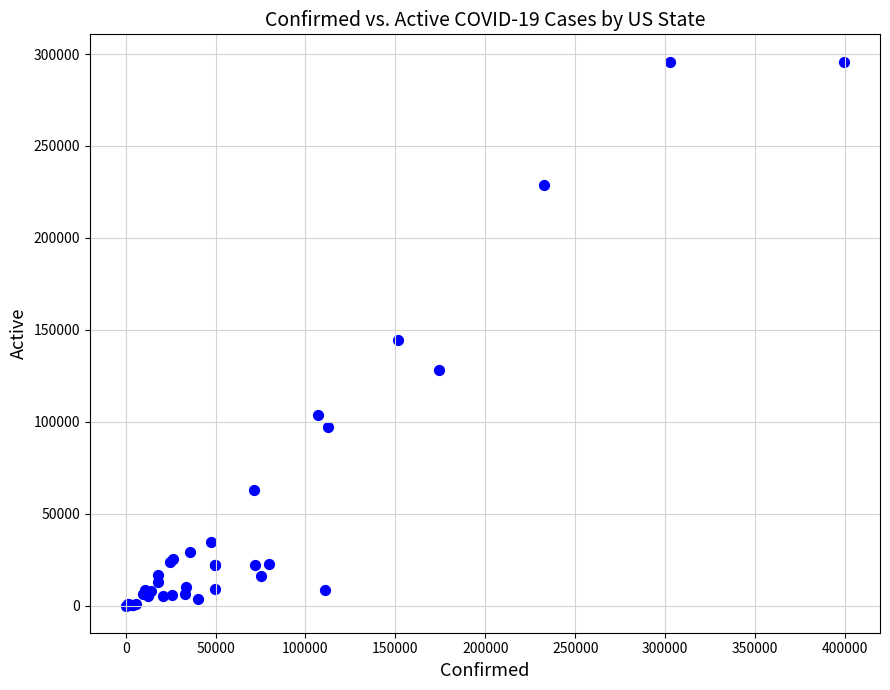

What Y value in the scatter plot is closest to 147980?

144243